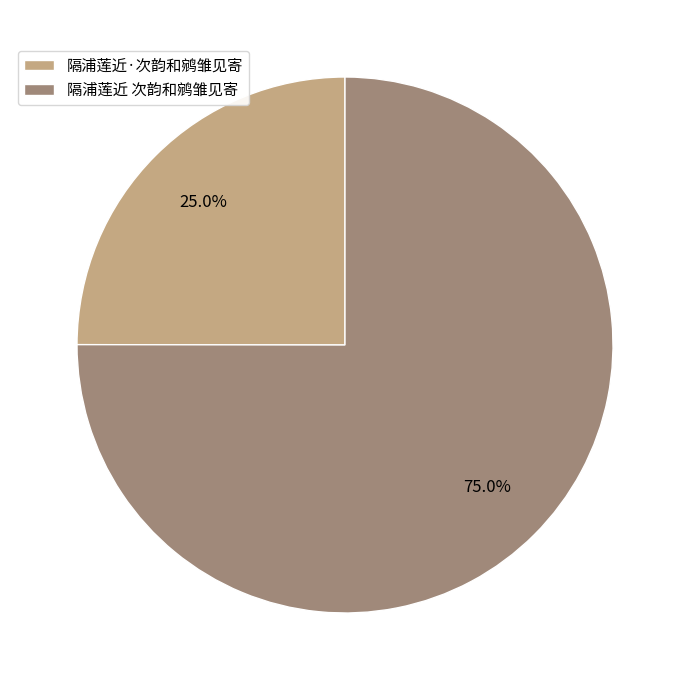

Count the number of slices in the pie.

2